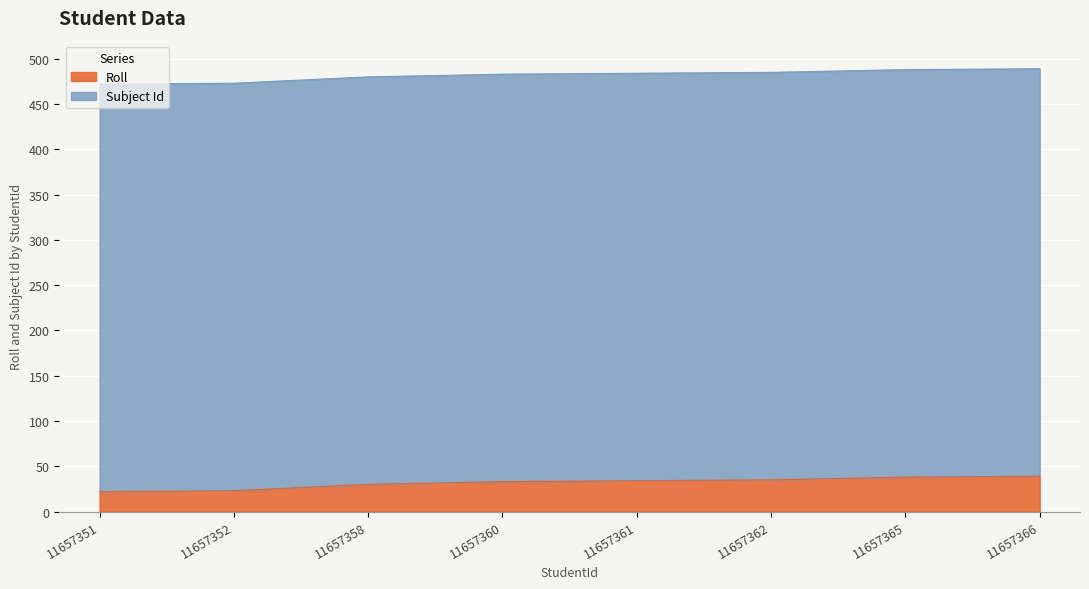

The chart shows a value of 6 at 11657351. True or false?

False